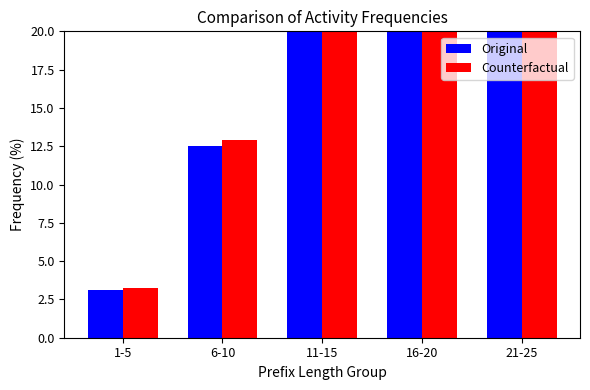

What is the highest value of the Original series?

34.4